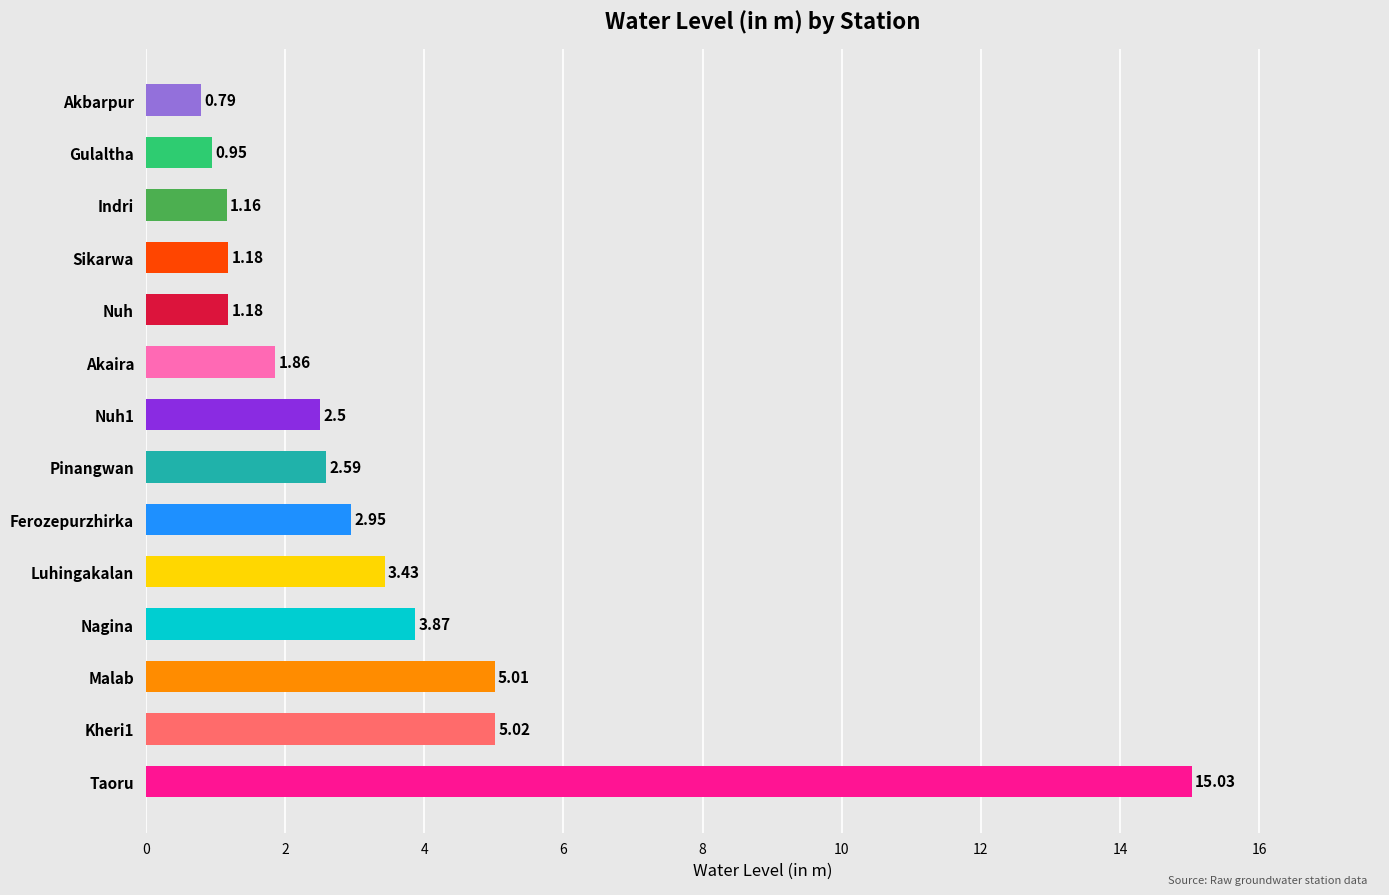

Between Pinangwan and Ferozepurzhirka, which is larger?

Ferozepurzhirka